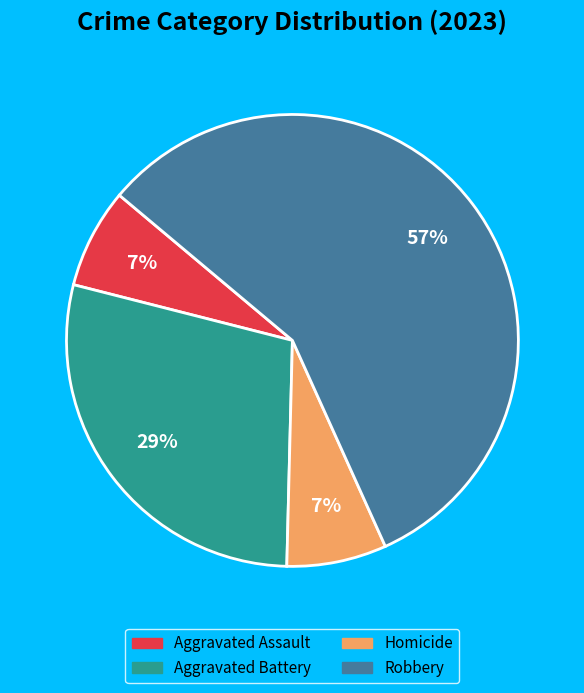

The Aggravated Assault slice represents 1% of the pie. True or false?

False